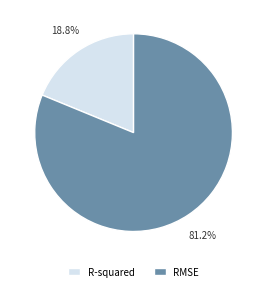

What is the total percentage of R-squared and RMSE?

100.0%